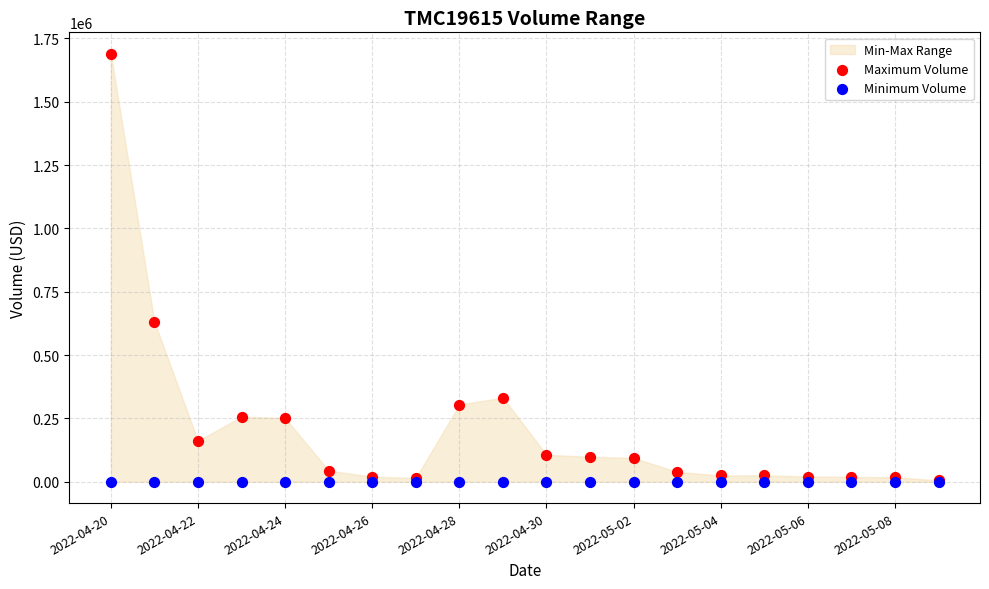

Across all series, what Y value is closest to 844642?

631644